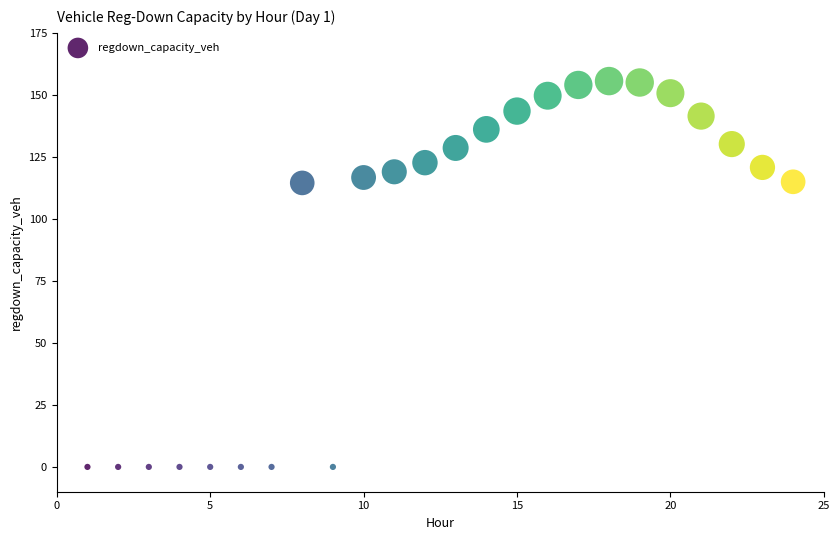

What is the range of Y values (max minus min)?

155.6